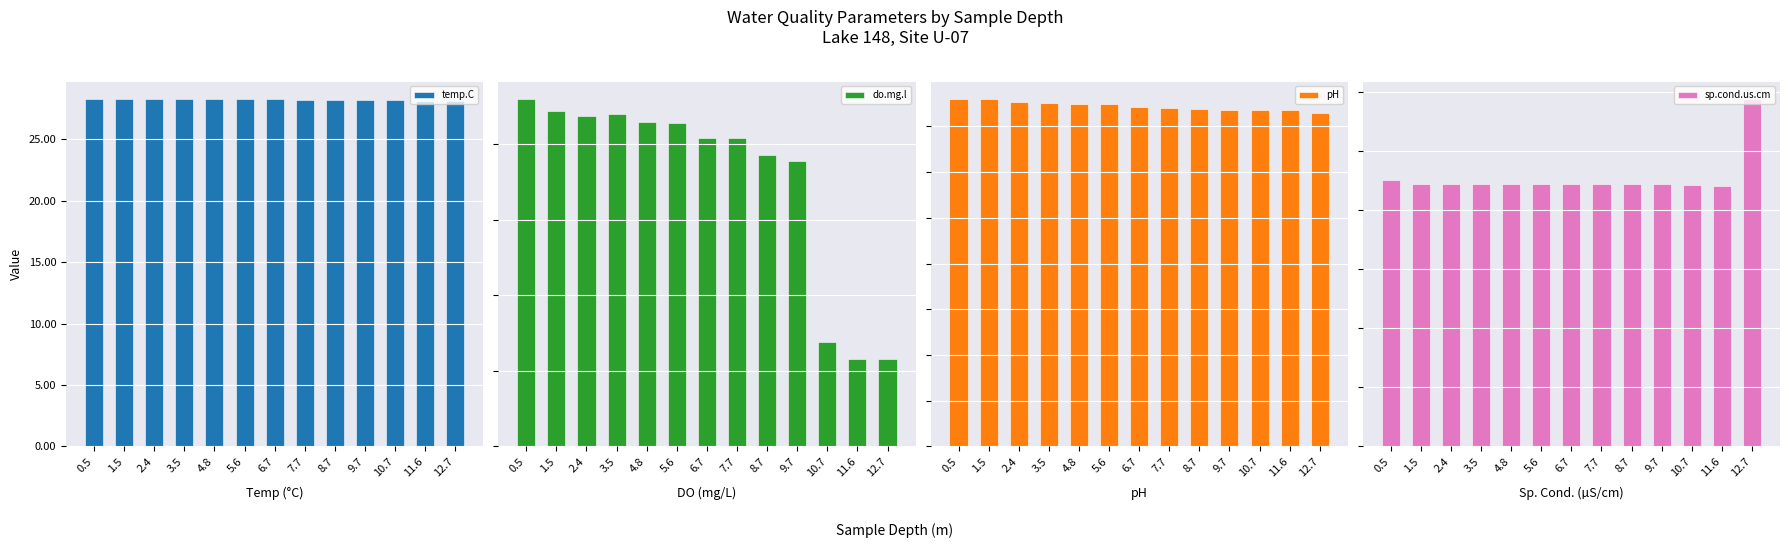

What is the average value of the pH series?

7.4